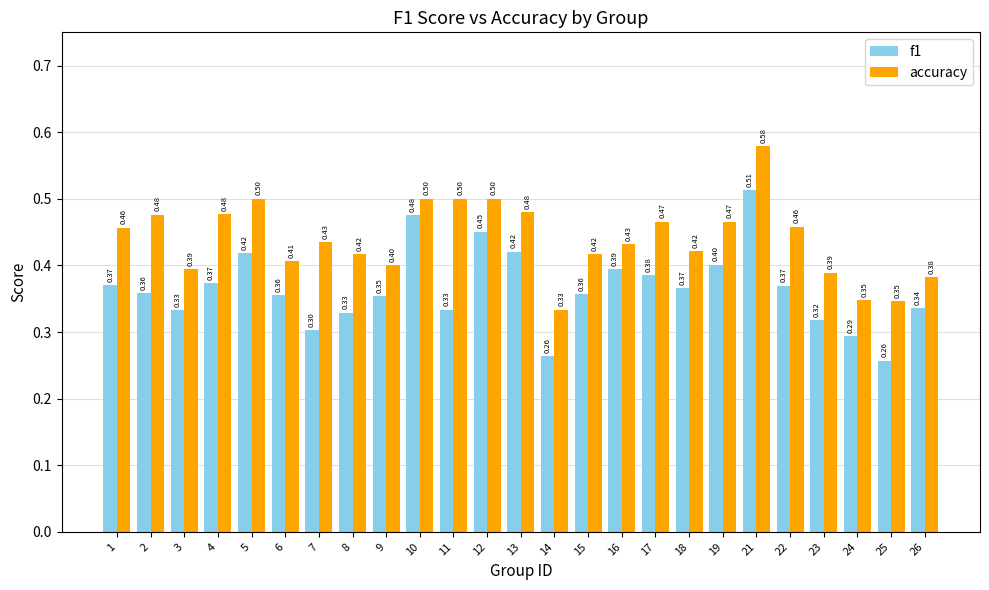

What is the maximum value for f1?

0.5